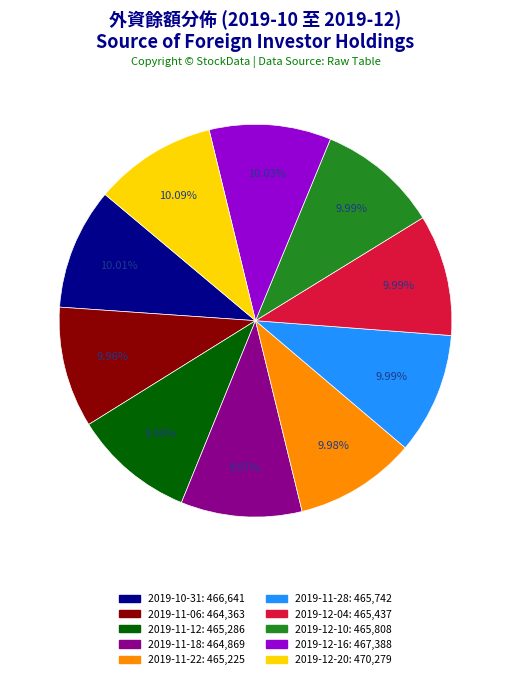

Is there any slice that represents more than half of the pie?

No